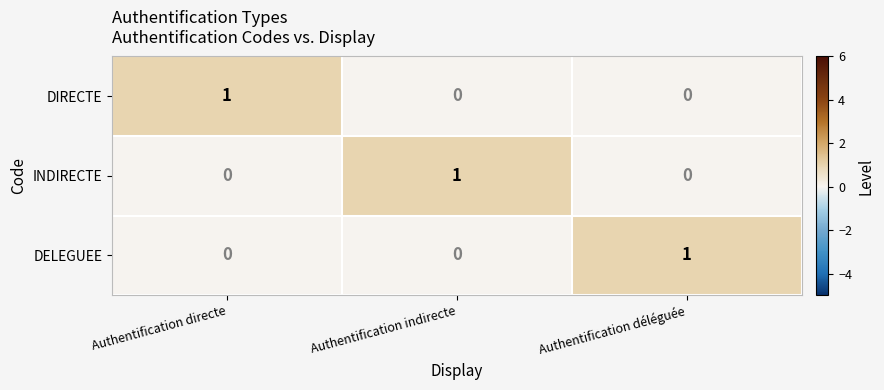

How many INDIRECTE values are between 0 and 1?

3